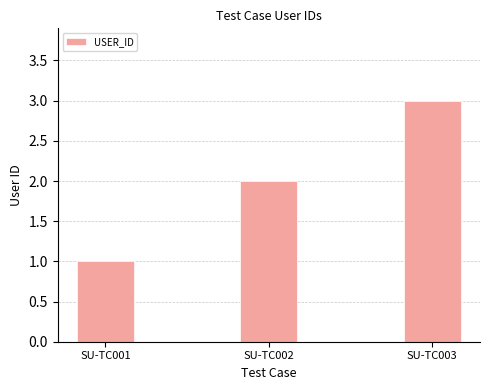

True or false: the data shows 3 at SU-TC002.

False